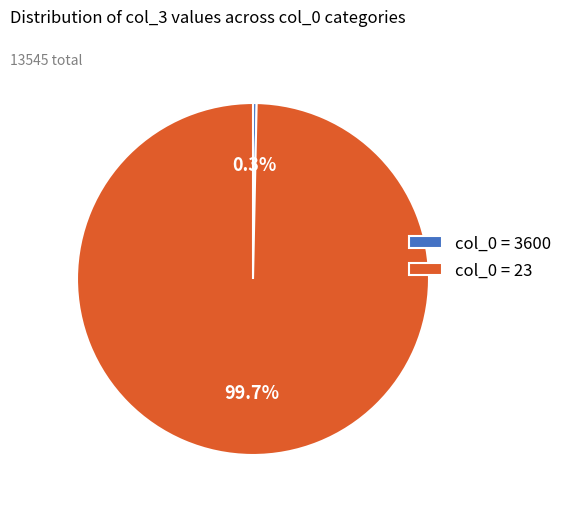

Which category has the biggest portion of the pie?

col_0 = 23